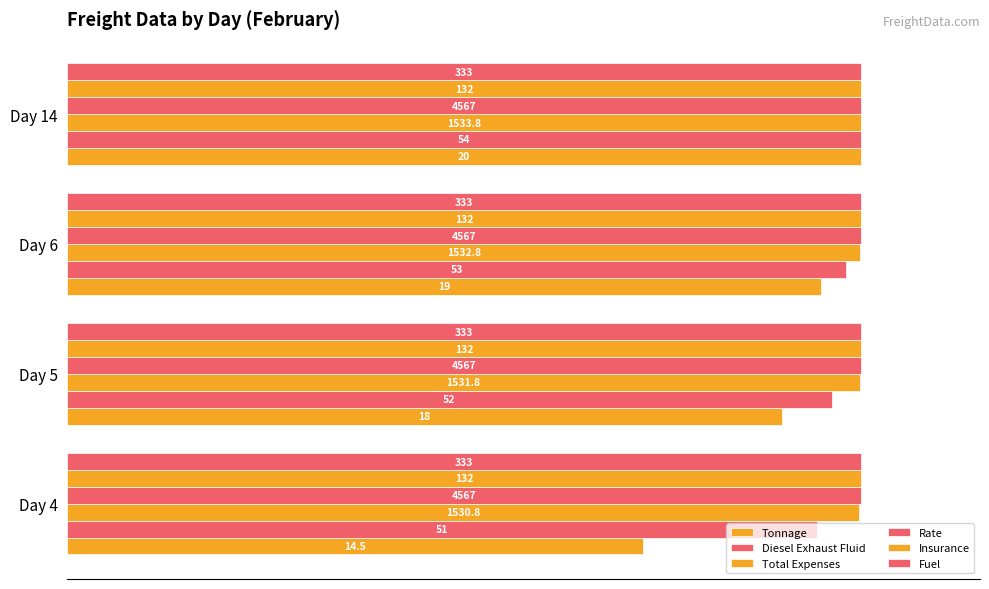

How many groups of bars are there?

4